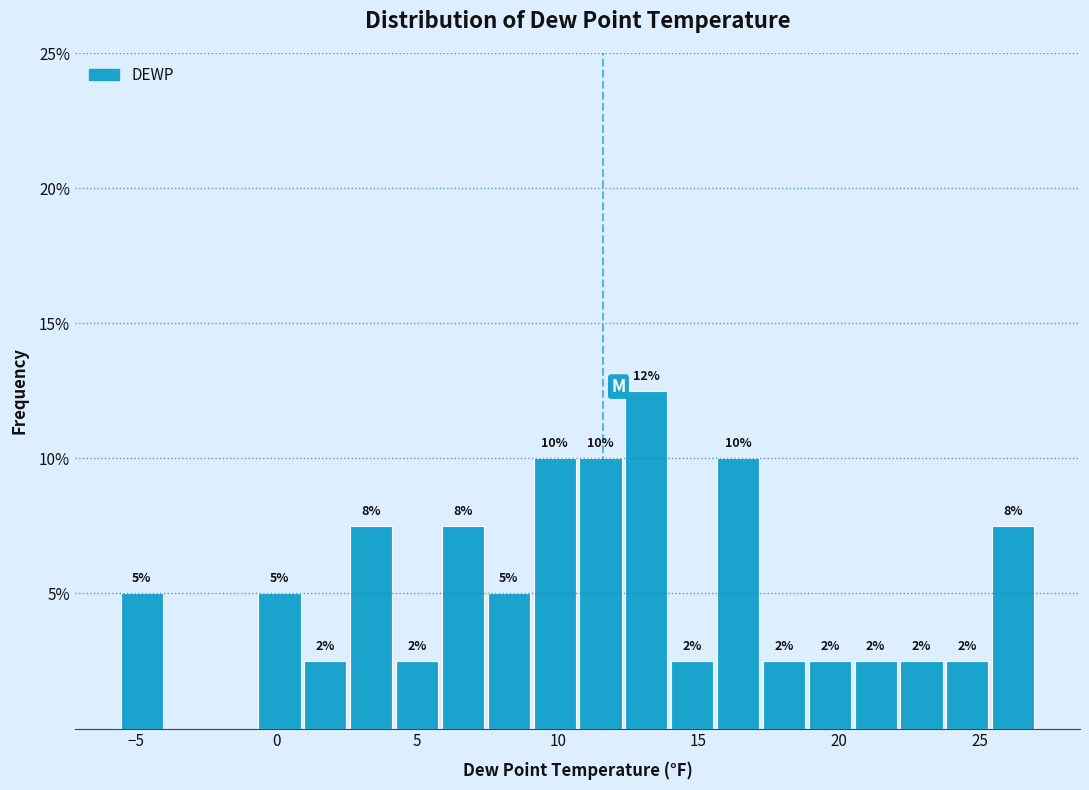

Read against the x-axis, roughly where is the centre of the tallest bar?

13.0